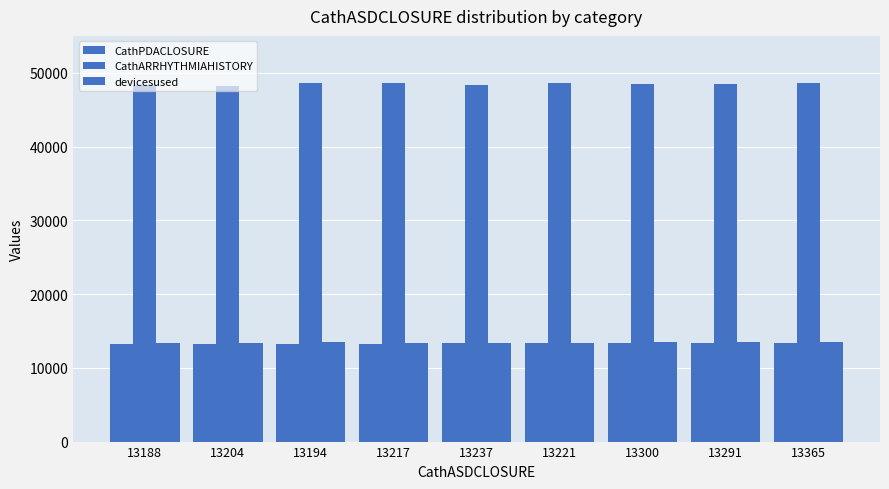

How many series are shown in this chart?

3